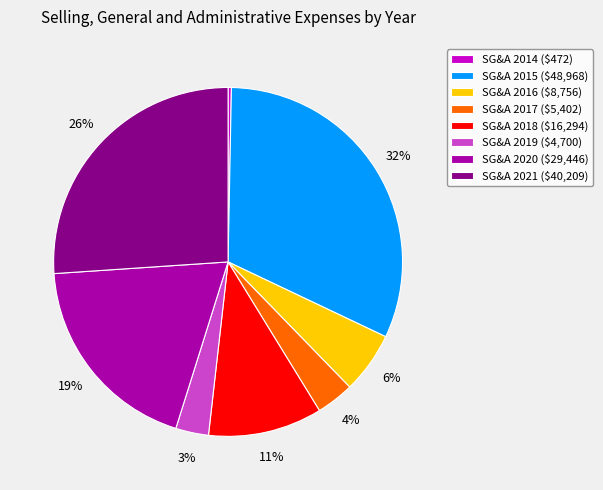

To the nearest percent, what is the average slice percentage?

12%